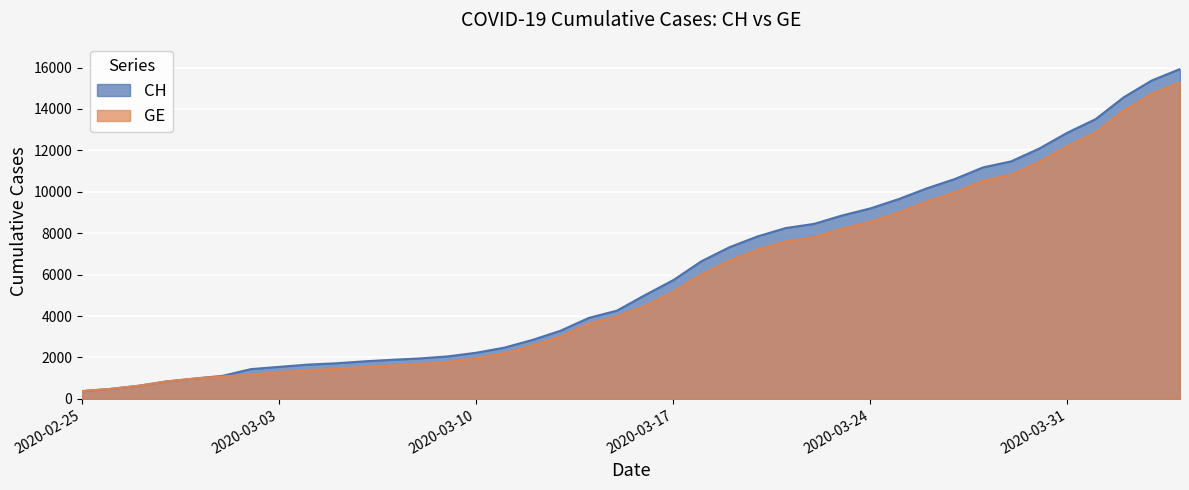

True or false: CH has more than 2 points higher than both neighbors.

False